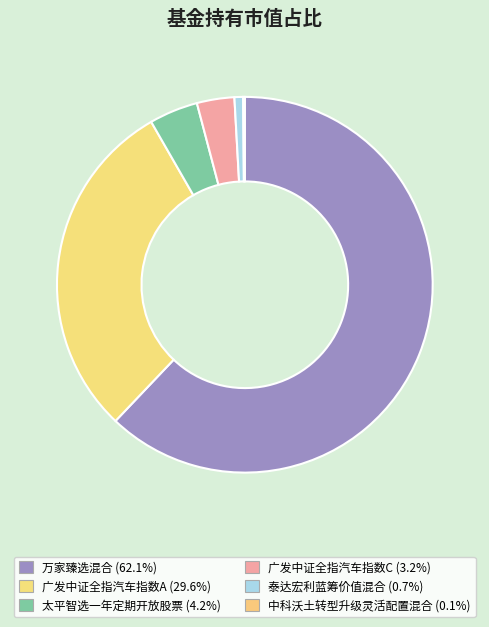

Which slice is the smallest?

中科沃土转型升级灵活配置混合